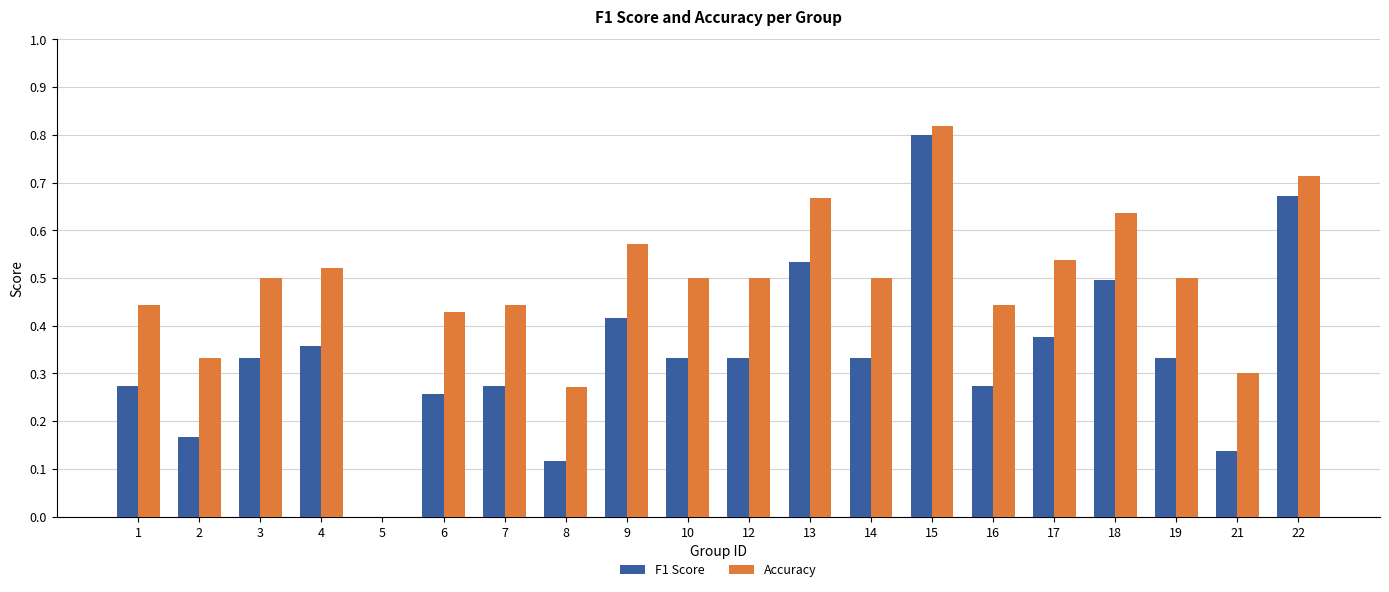

What is the sum of all F1 Score values?

6.8